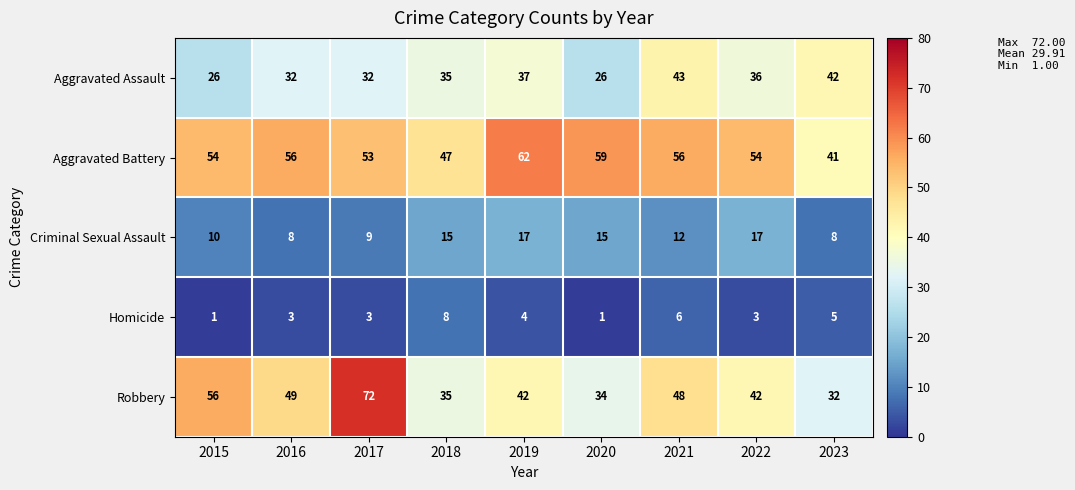

At which label is Aggravated Battery closest to 51?

2017